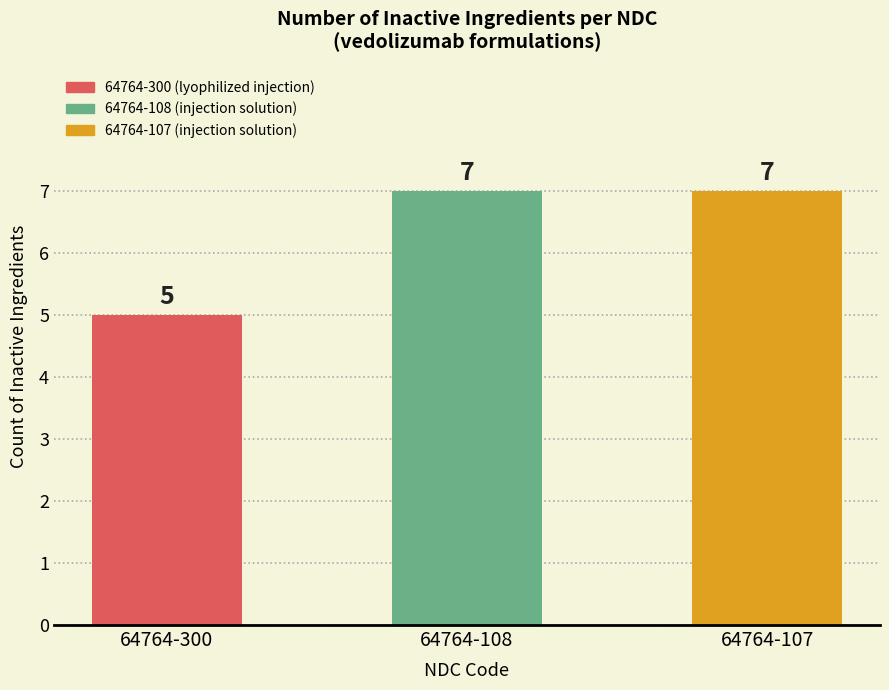

Between 64764-107 and 64764-300, which is larger?

64764-107